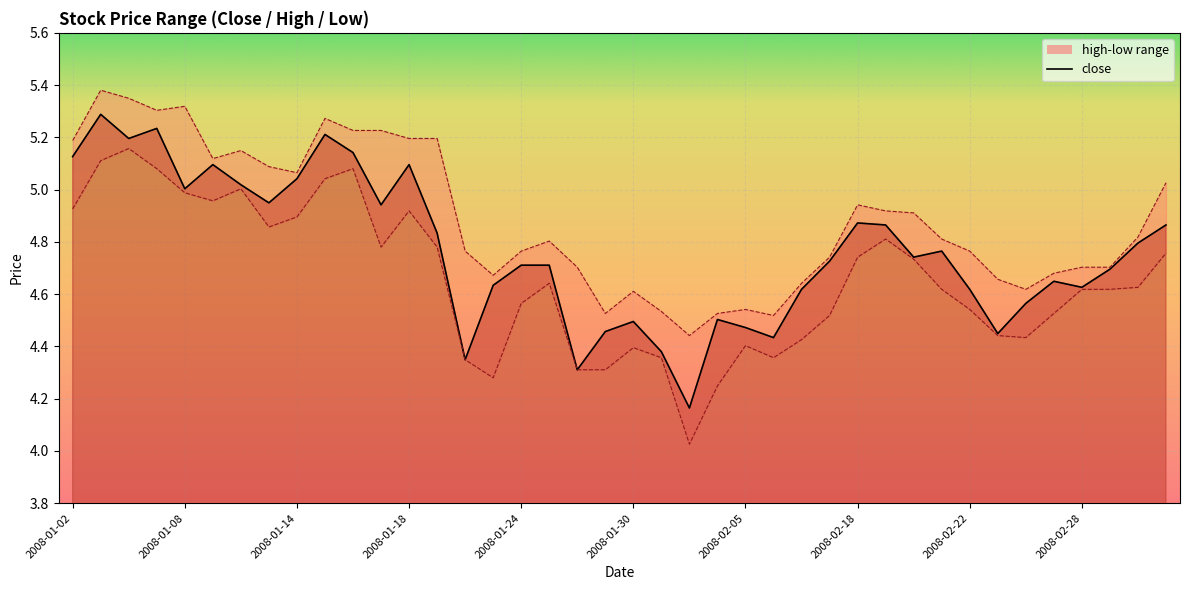

The value of high at 2008-01-21 is 2.3. True or false?

False